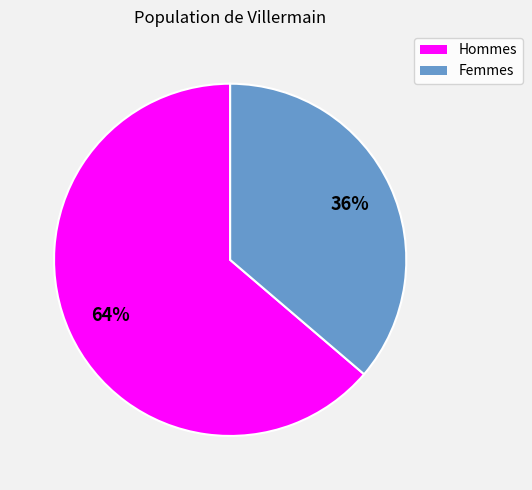

To the nearest percent, what is the average slice percentage?

50%